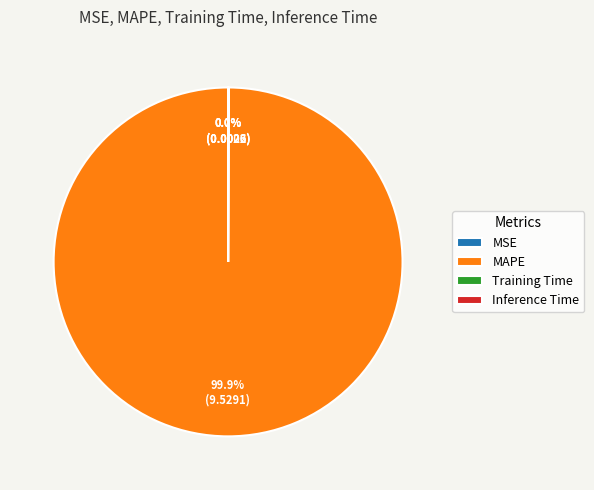

Which category has the biggest portion of the pie?

MAPE